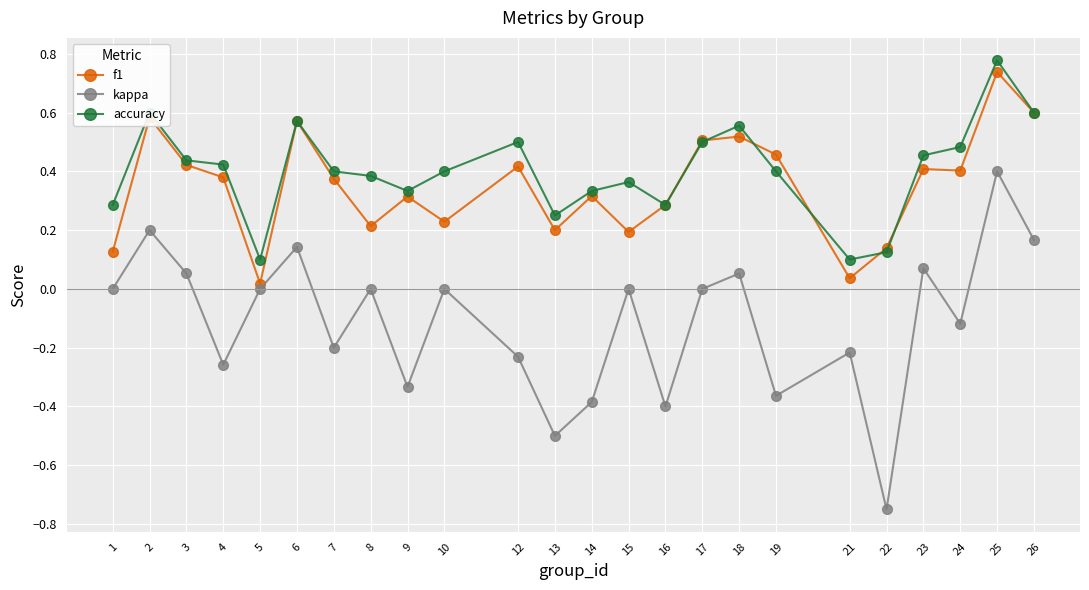

What are all the series names shown in the legend?

f1, kappa, accuracy